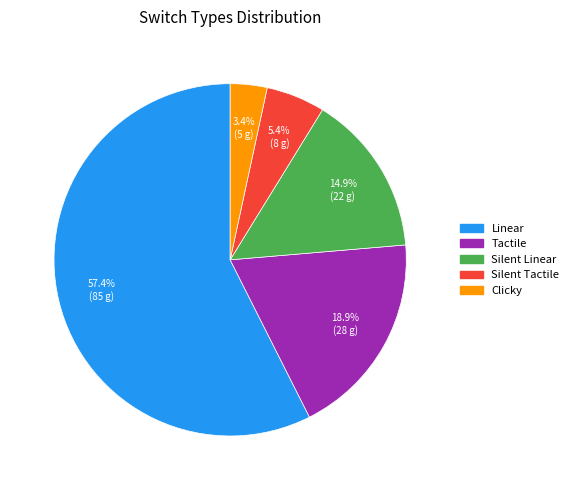

What is the smallest slice in the pie chart?

Clicky